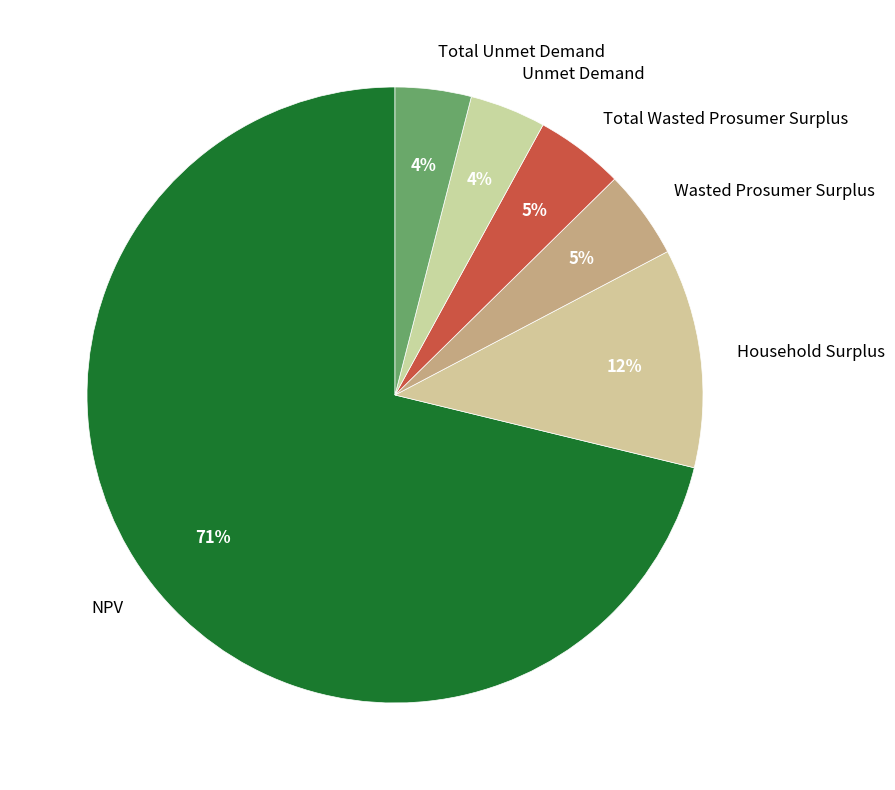

How many slices are in this pie chart?

6